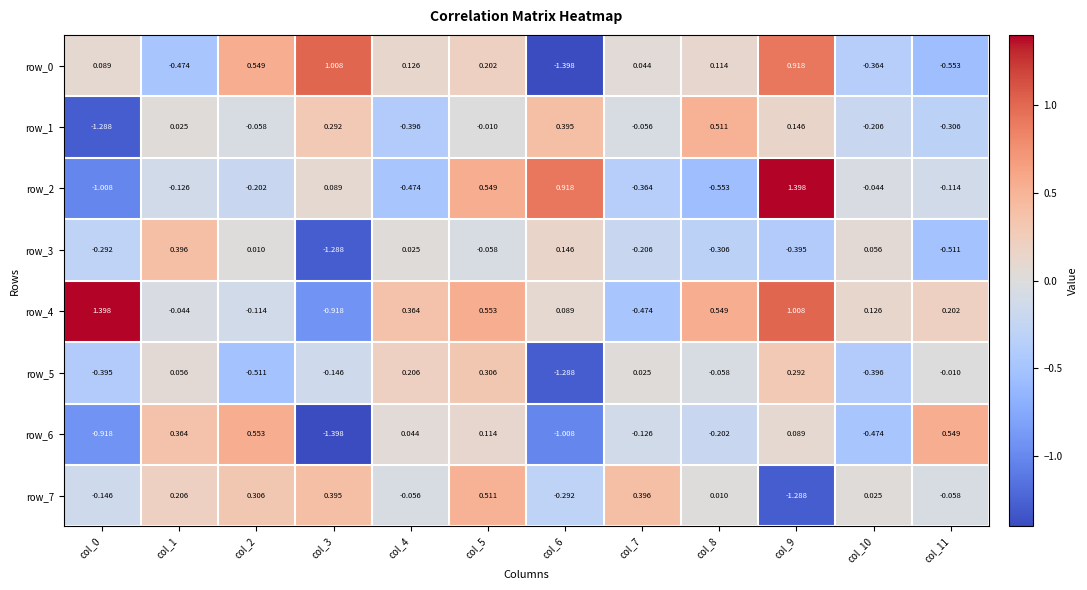

How many positive values does the row_4 series have?

8